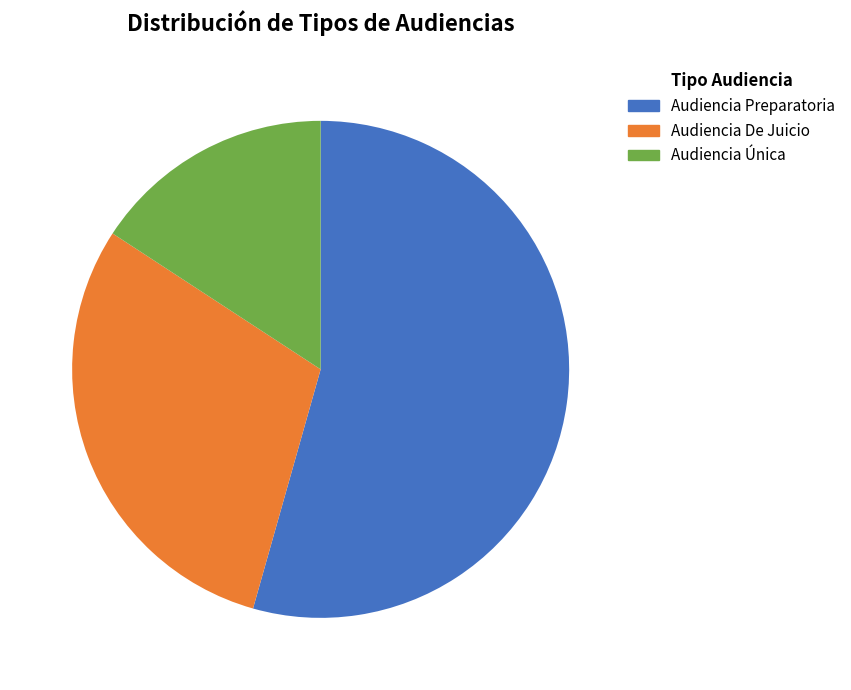

To the nearest percent, what is the combined percentage of Audiencia Única and Audiencia De Juicio?

46%